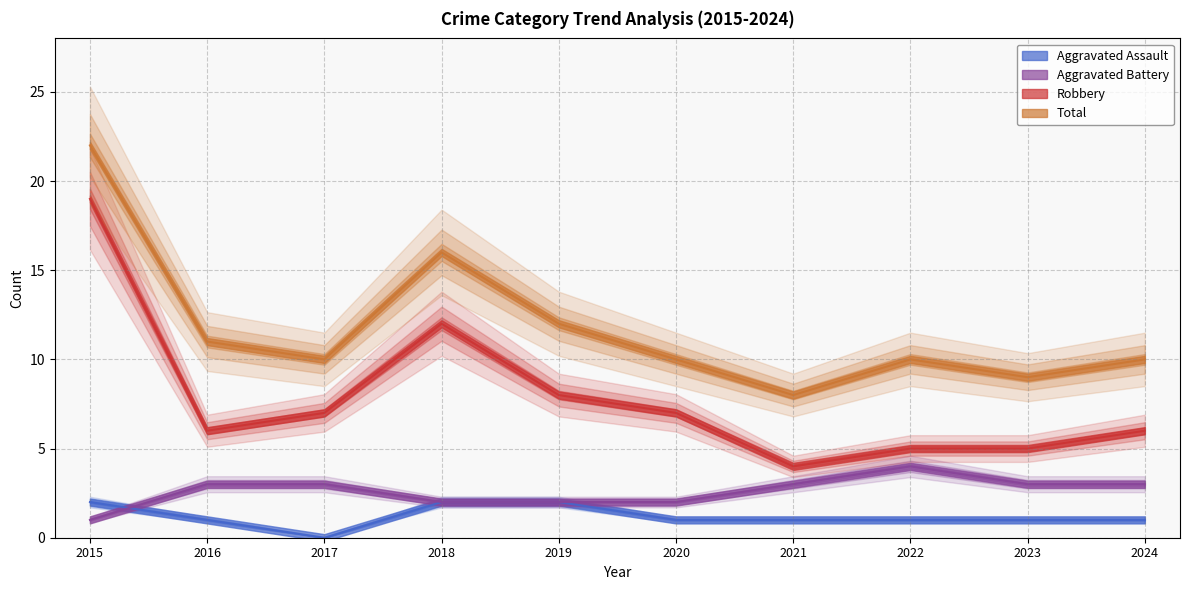

Rank the series by their maximum value, from highest to lowest.

Total, Robbery, Aggravated Battery, Aggravated Assault